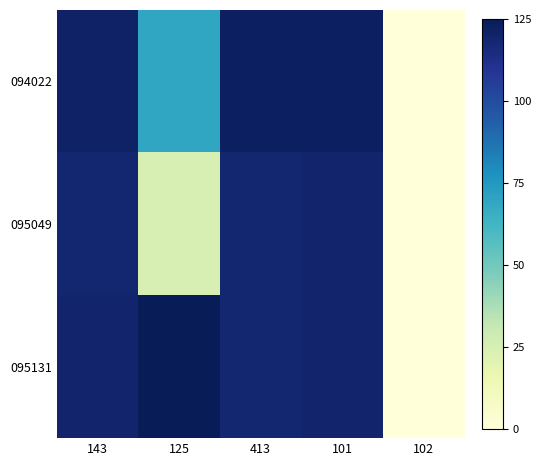

Reading left to right, what are all the values shown in this chart?

094022: 143=121.4	125=69.2	413=122.1	101=122.1	102=0.0
095049: 143=118.6	125=24.6	413=118.6	101=119.3	102=0.0
095131: 143=119.3	125=125.0	413=118.6	101=119.3	102=0.0